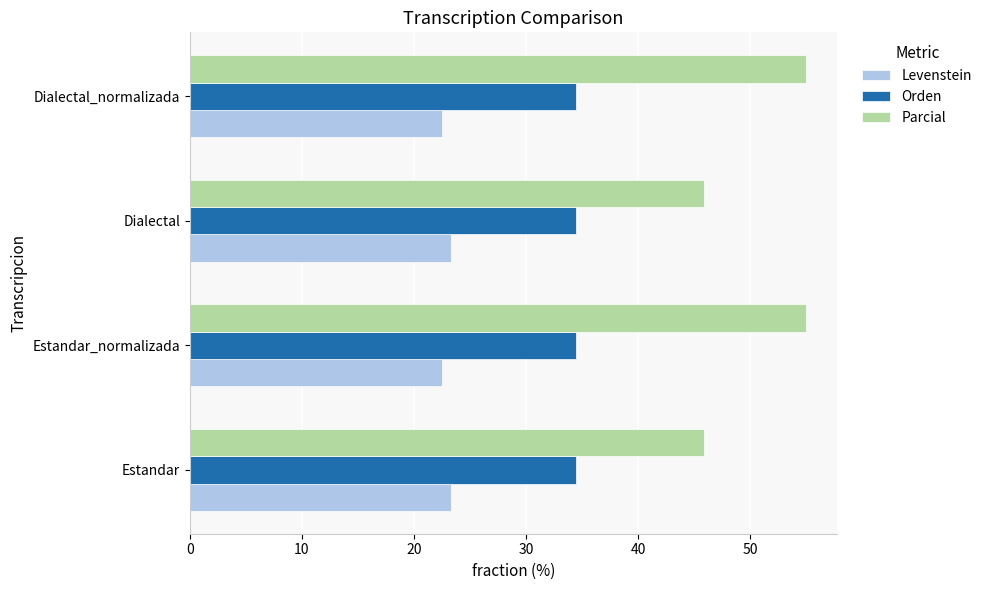

At how many categories does at least one series exceed 42?

4